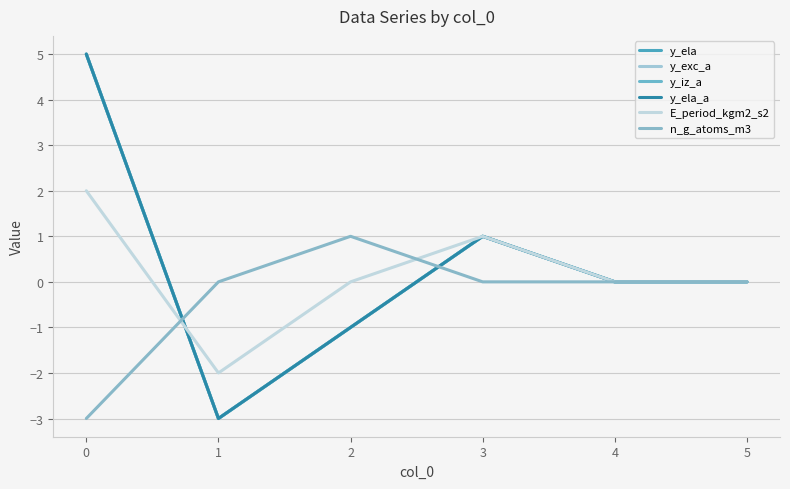

What is the difference between the maximum and minimum values in the y_ela series?

8